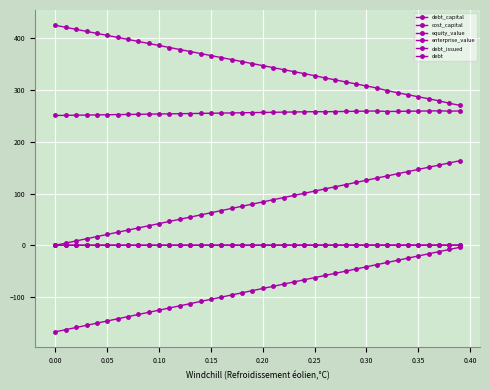

How many series are shown in this chart?

6